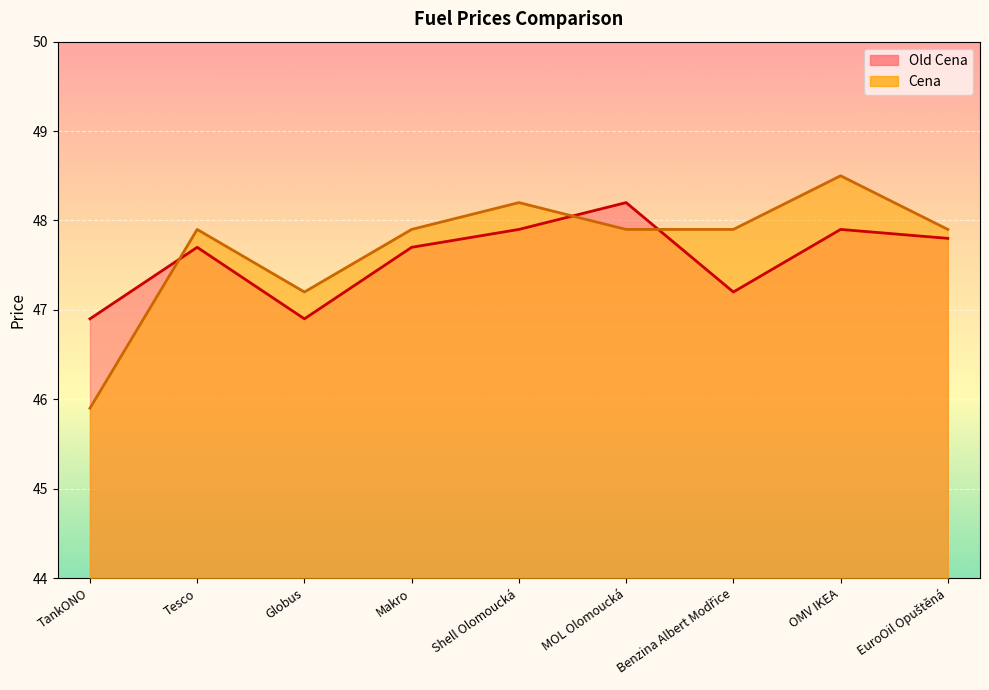

Reading right to left, what are all the values shown in this chart?

Old Cena line: EuroOil Opuštěná=47.8	OMV IKEA=47.9	Benzina Albert Modřice=47.2	MOL Olomoucká=48.2	Shell Olomoucká=47.9	Makro=47.7	Globus=46.9	Tesco=47.7	TankONO=46.9
Cena line: EuroOil Opuštěná=47.9	OMV IKEA=48.5	Benzina Albert Modřice=47.9	MOL Olomoucká=47.9	Shell Olomoucká=48.2	Makro=47.9	Globus=47.2	Tesco=47.9	TankONO=45.9